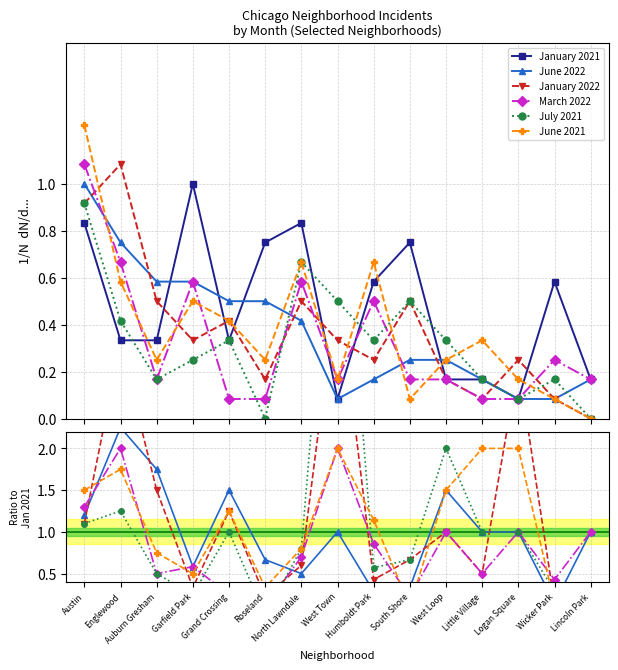

What are all the series names shown in the legend?

January 2021, June 2022, January 2022, March 2022, July 2021, June 2021